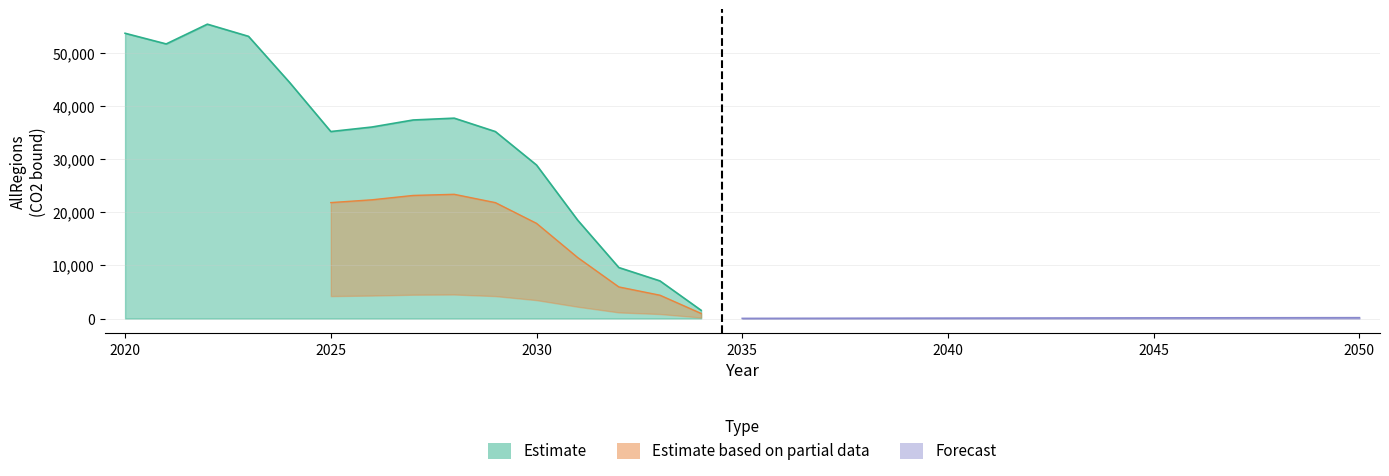

The value of Forecast at 2021 is 0.0. True or false?

True